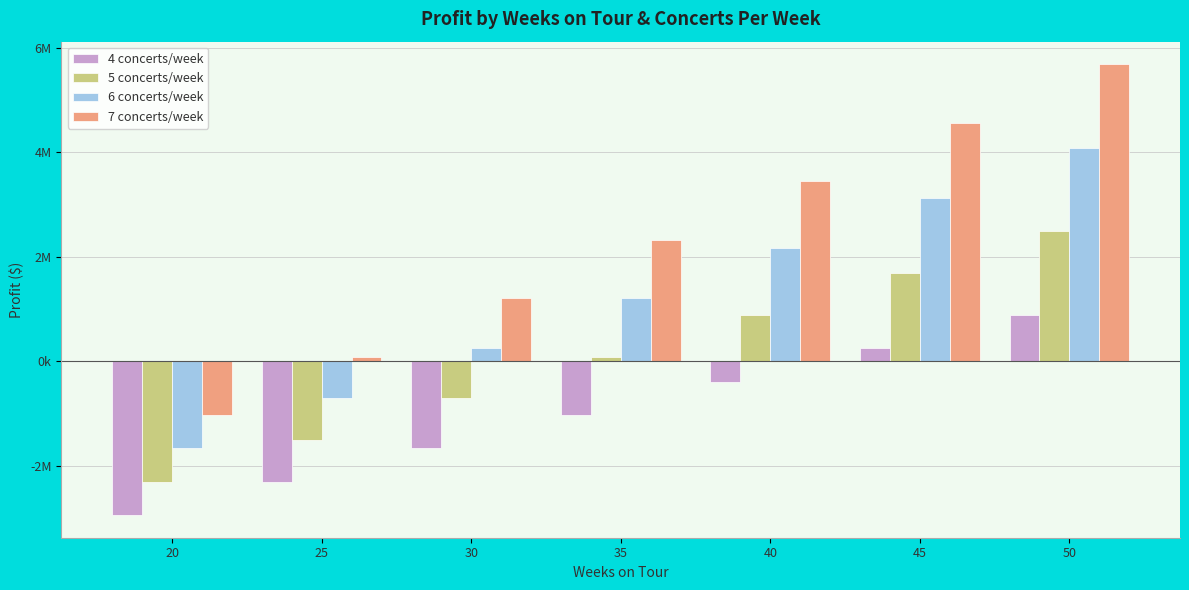

Are the bars grouped side by side (vs. stacked)?

Yes